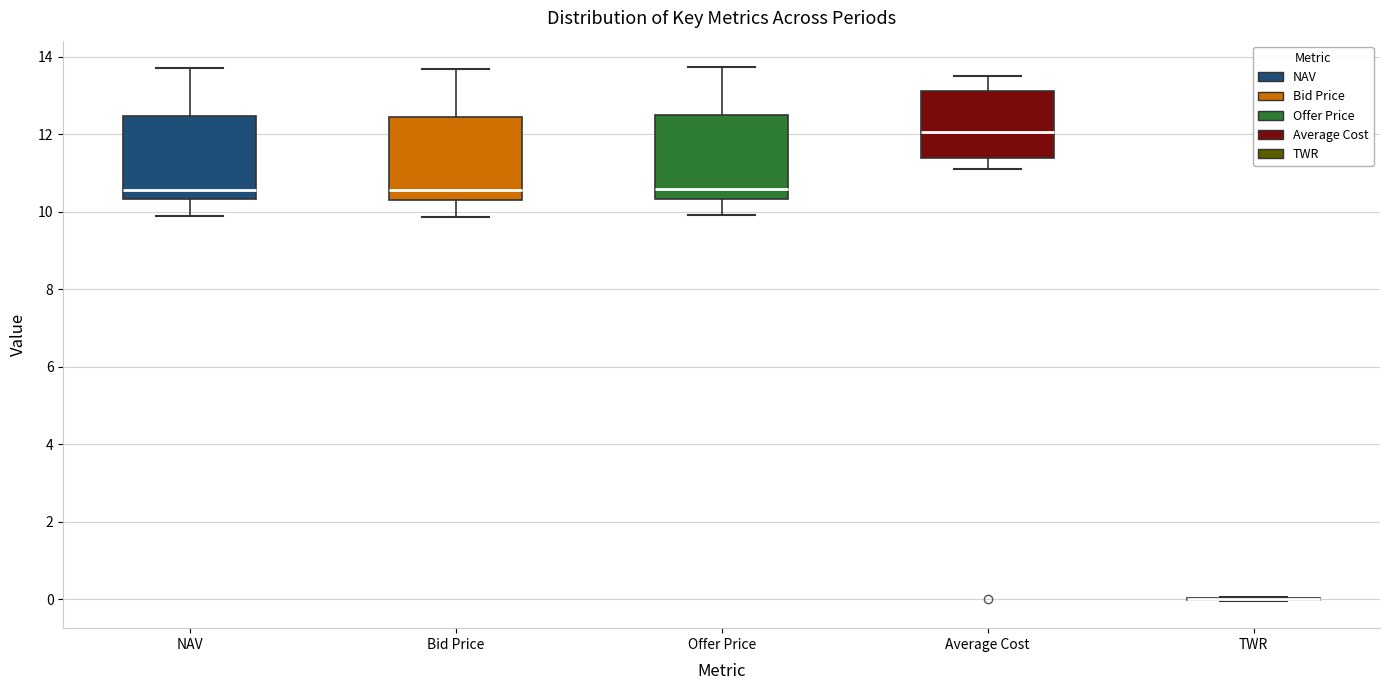

Reading left to right, transcribe this box plot: for each box, give where its median line is, the range the box spans, and where its two whiskers end, as read against the y-axis. The values are not printed on the chart, so give them approximately, as read against the axis.

NAV: median 10.6, box 10.4 to 12.4, whiskers 9.8 to 13.6
Bid Price: median 10.6, box 10.2 to 12.4, whiskers 9.8 to 13.6
Offer Price: median 10.6, box 10.4 to 12.4, whiskers 10.0 to 13.8
Average Cost: median 12.0, box 11.4 to 13.2, whiskers 11.0 to 13.6
TWR: box collapsed to a line at 0.0, whiskers 0.0 to 0.0